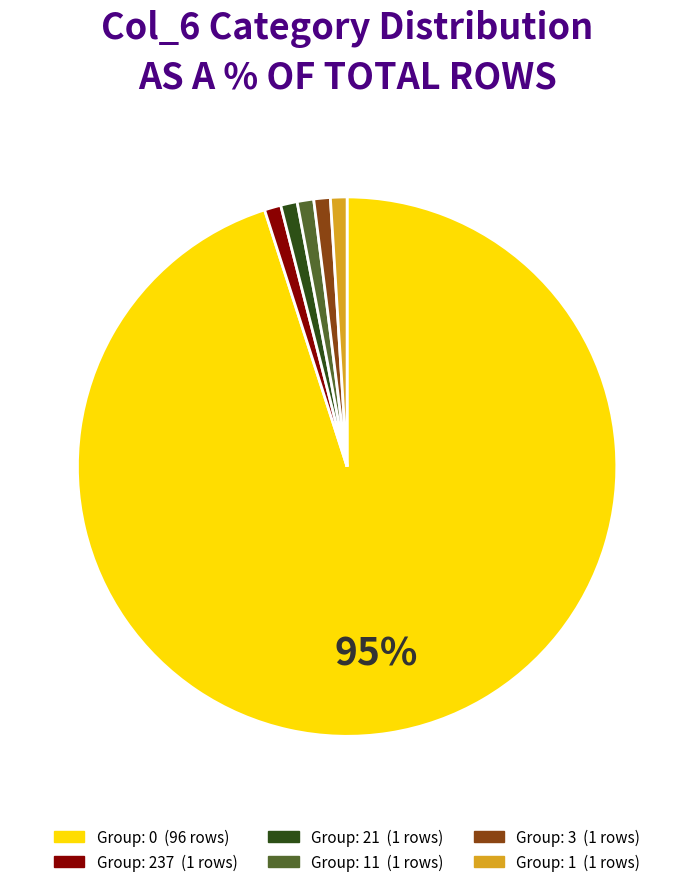

To the nearest percent, what is the average slice percentage?

17%